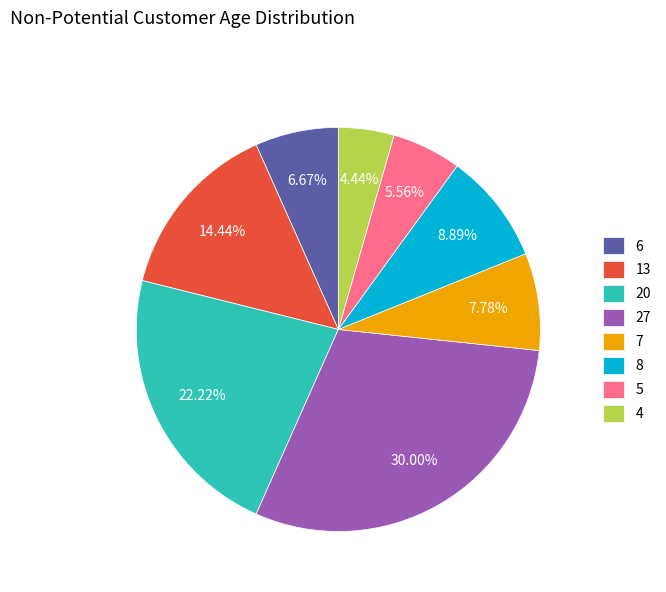

To the nearest percent, what percentage of the pie is 27?

30%